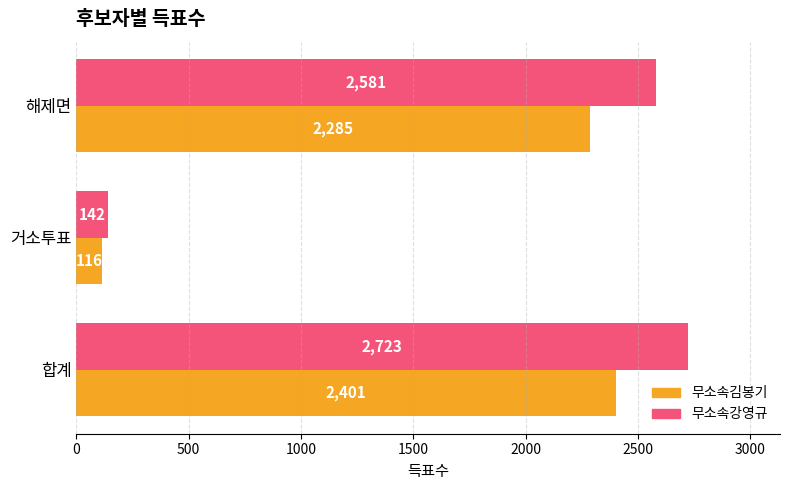

What is the average value of the 무소속김봉기 series?

1601